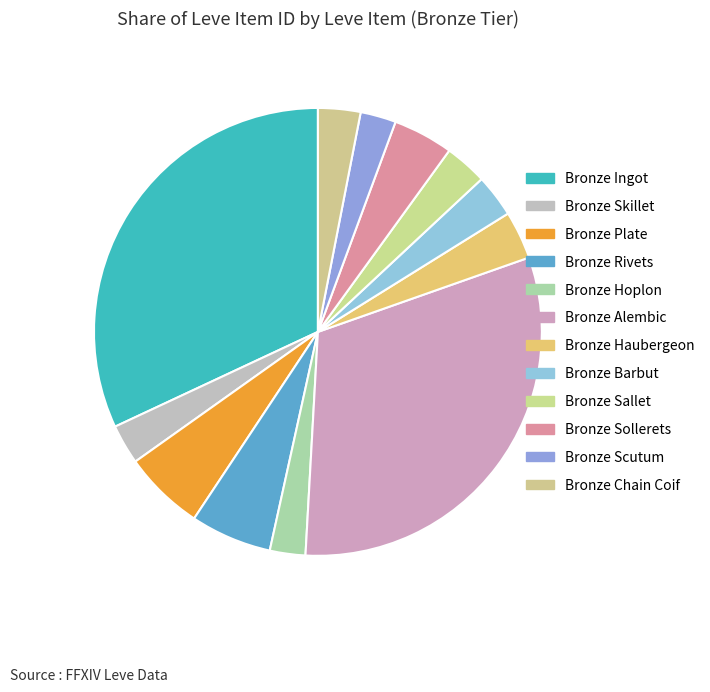

Combined, do Bronze Hoplon and Bronze Haubergeon account for over 50%?

No